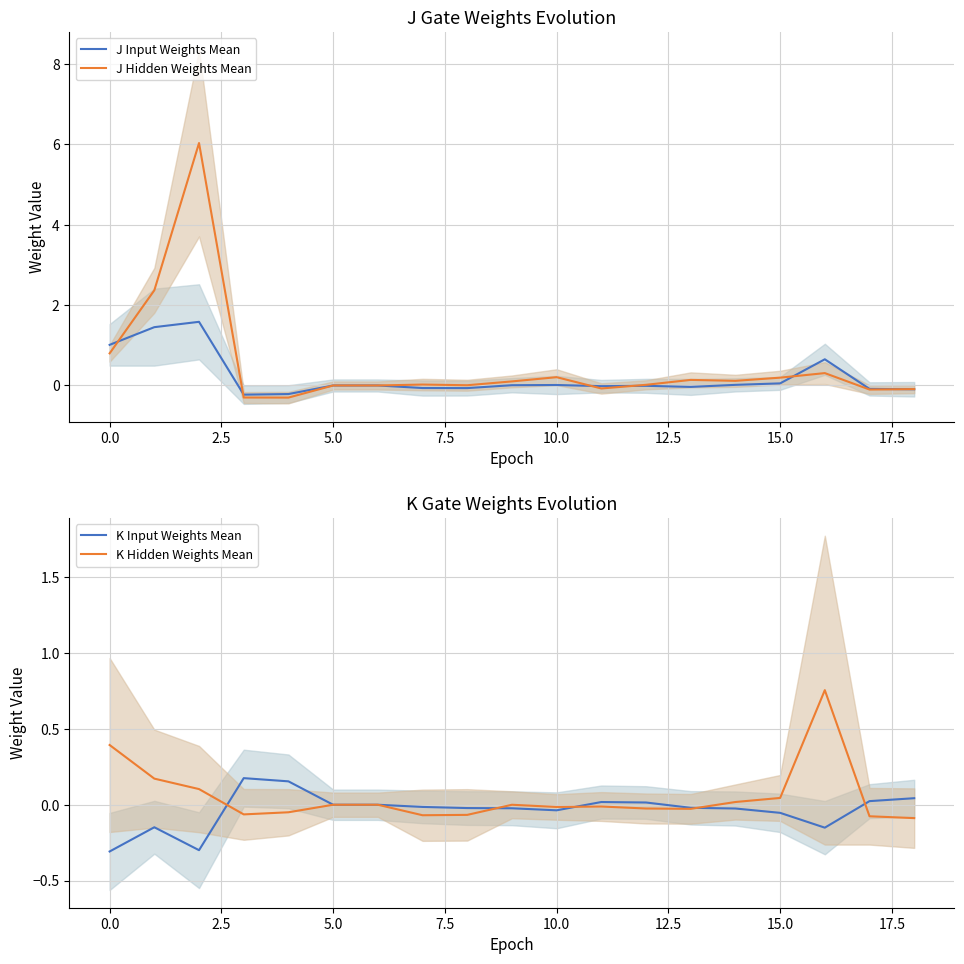

What is the highest value of the J Hidden Weights Mean series?

6.0